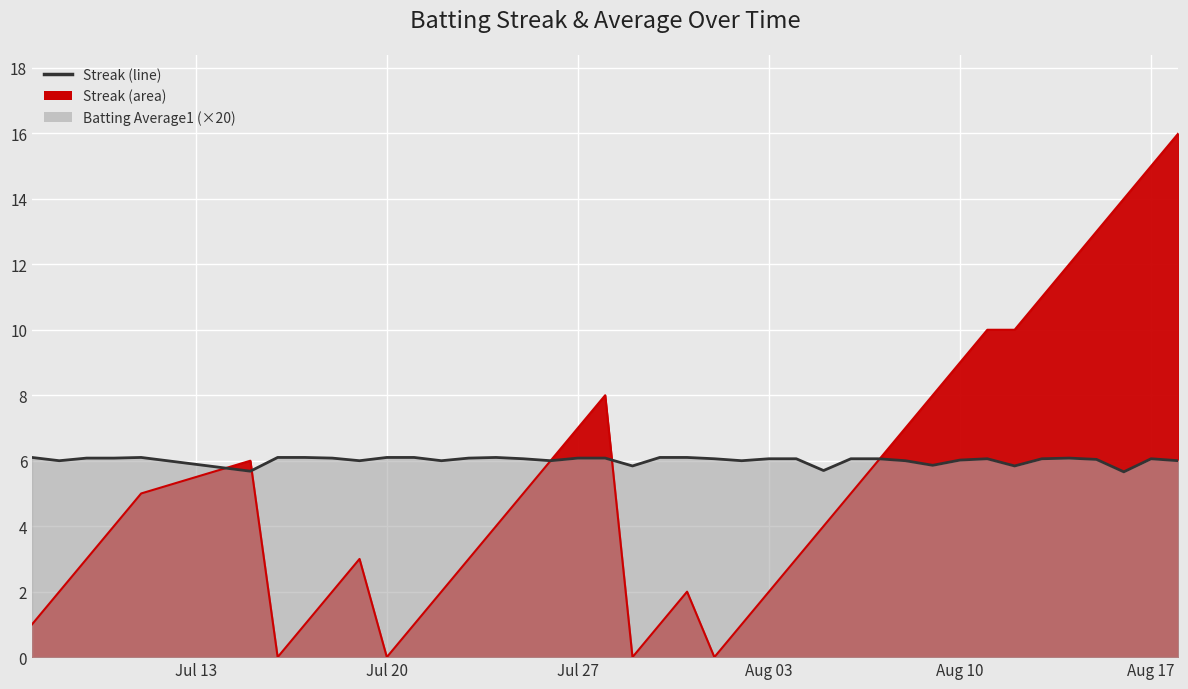

Is it true that Streak equals 1.9 at 2010-07-23?

False